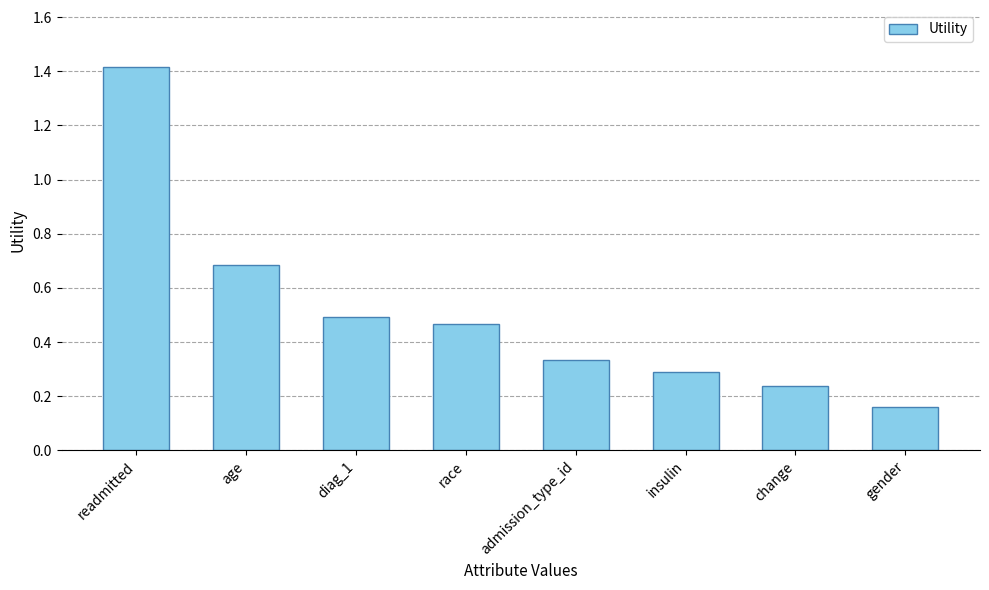

What is the change in value from age to gender?

-0.5